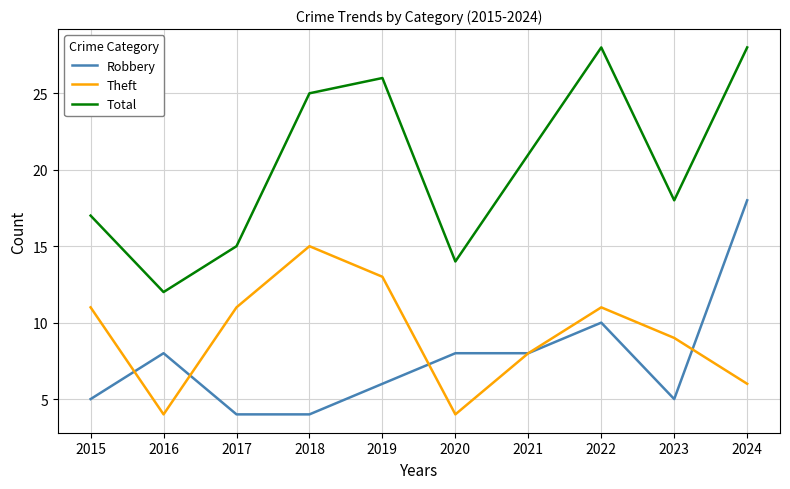

At which category is the sum across all series the highest?

2024